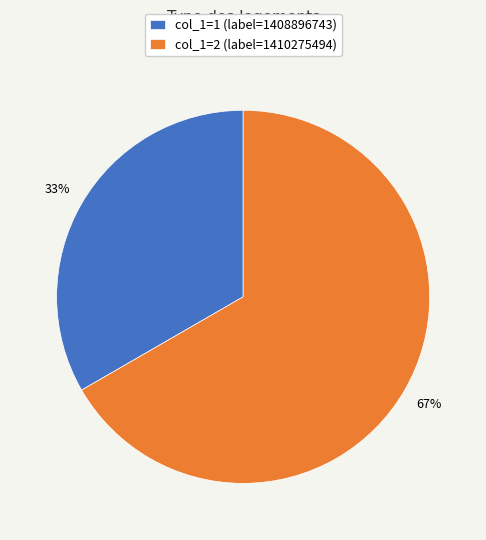

Is it true that col_1=1 (label=1408896743) is 18% of the pie?

False